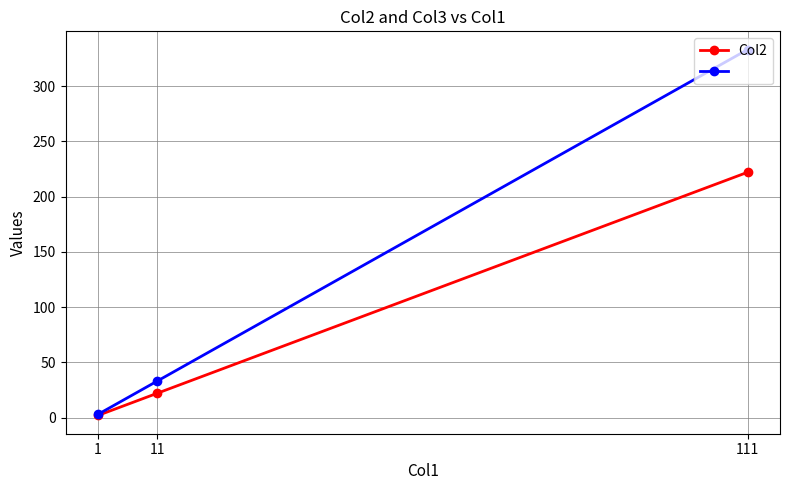

At which category is the sum across all series the highest?

111